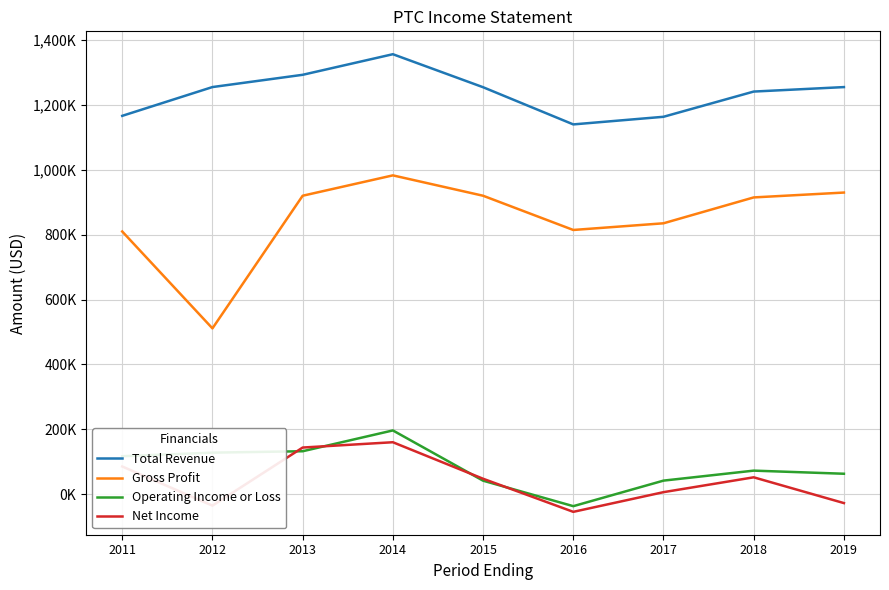

List the labels in order of Gross Profit value, smallest first.

2012, 2011, 2016, 2017, 2018, 2013, 2015, 2019, 2014